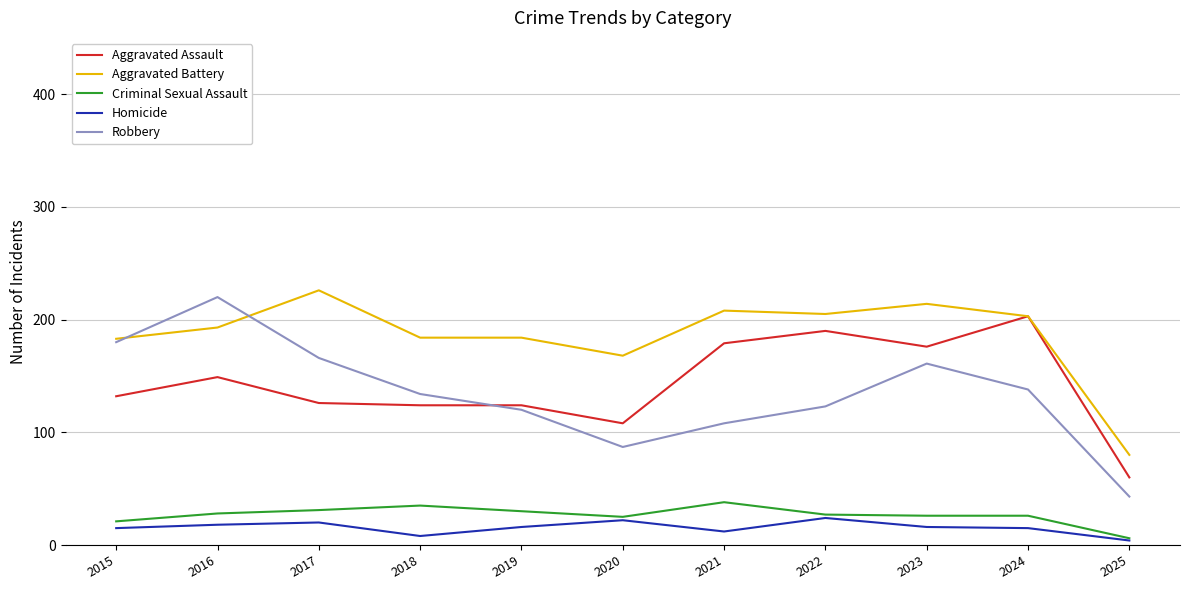

Where is the first local maximum for Robbery?

2016